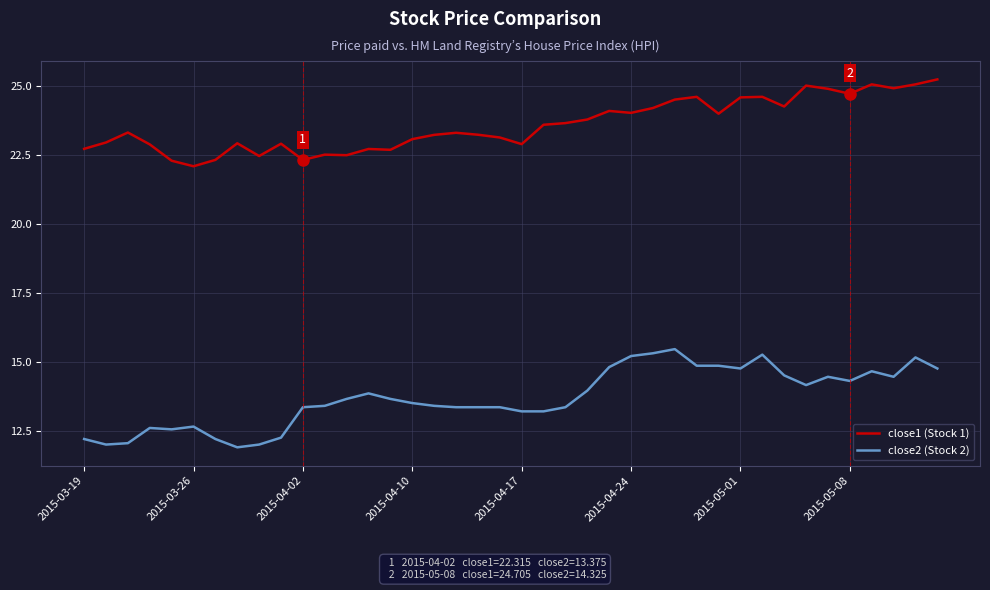

True or false: close1 (Stock 1) and close2 (Stock 2) cross at least once.

False